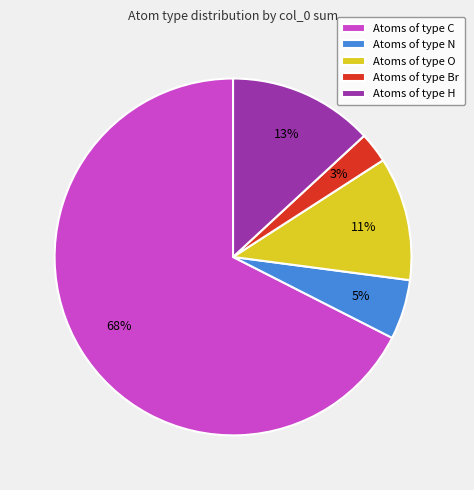

To the nearest percent, what percentage of the pie is Atoms of type C?

68%